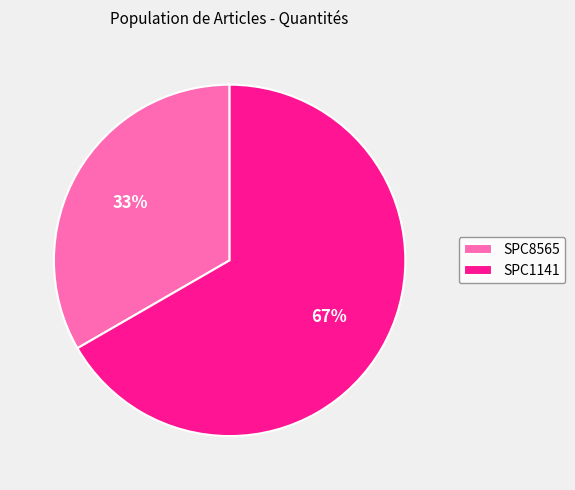

Does SPC1141 represent more than half of the total?

Yes